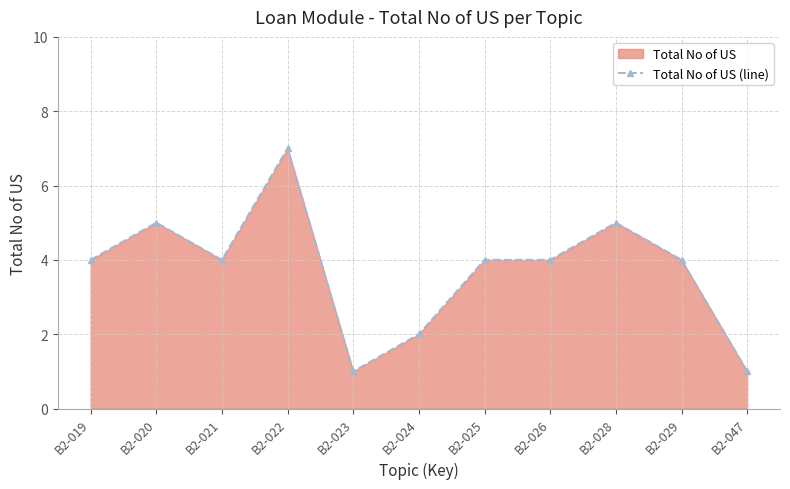

At which label is the value closest to 4?

B2-019